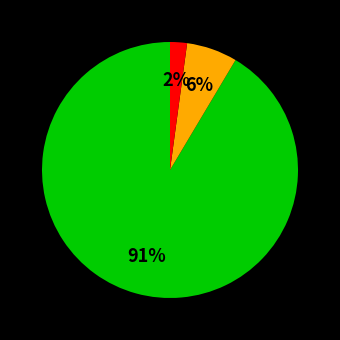

To the nearest percent, what is the average slice percentage?

33%